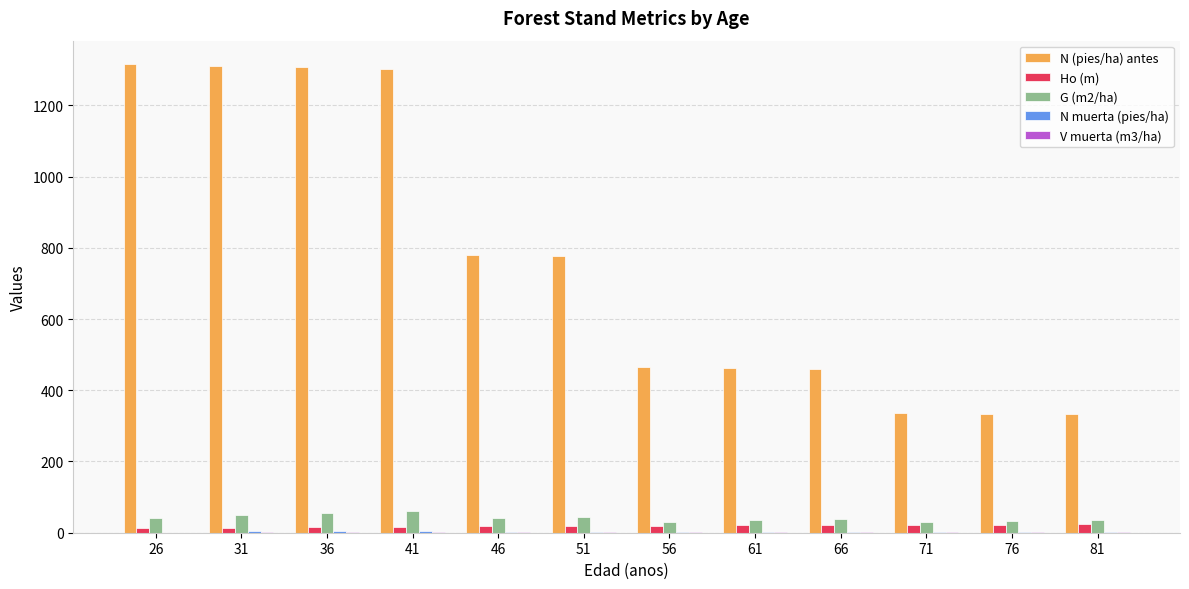

Between 46 and 61, which series saw the biggest shift?

N (pies/ha) antes